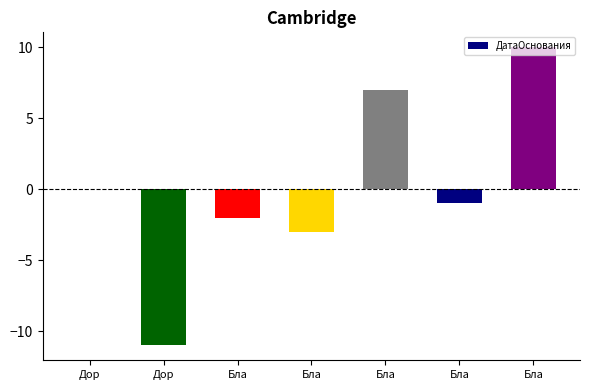

Are the bars horizontal?

No